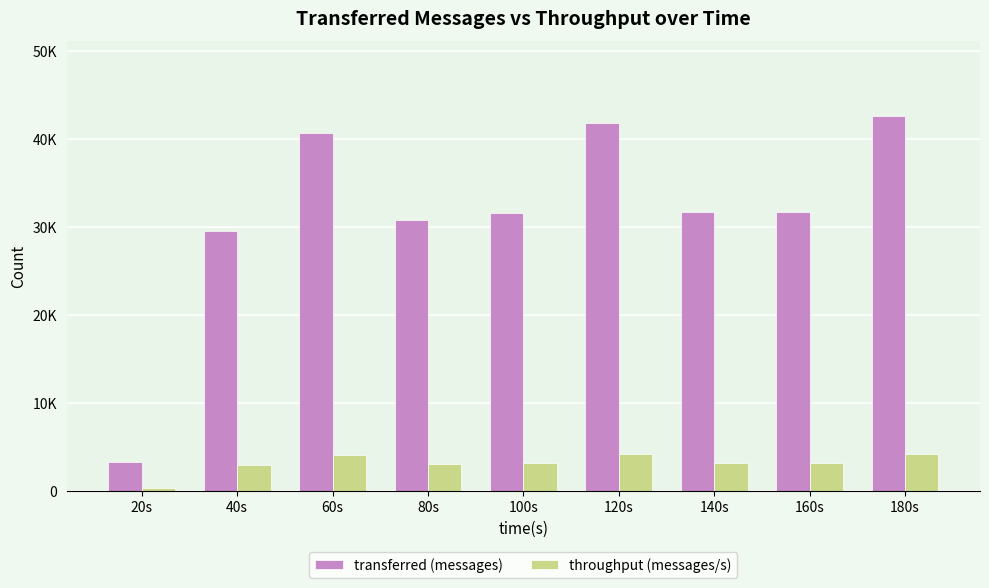

What is the difference between the maximum and minimum values in the transferred (messages) series?

39300